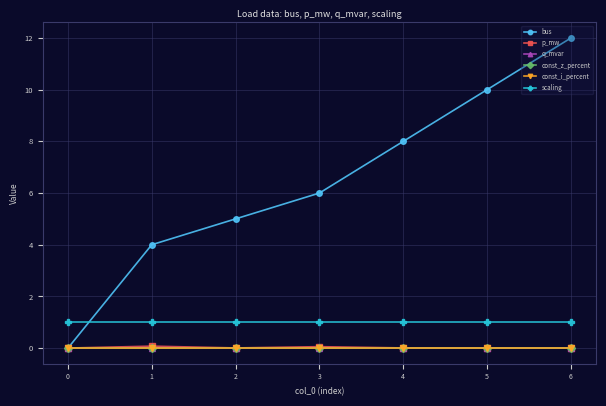

Which series has the widest spread of values?

bus